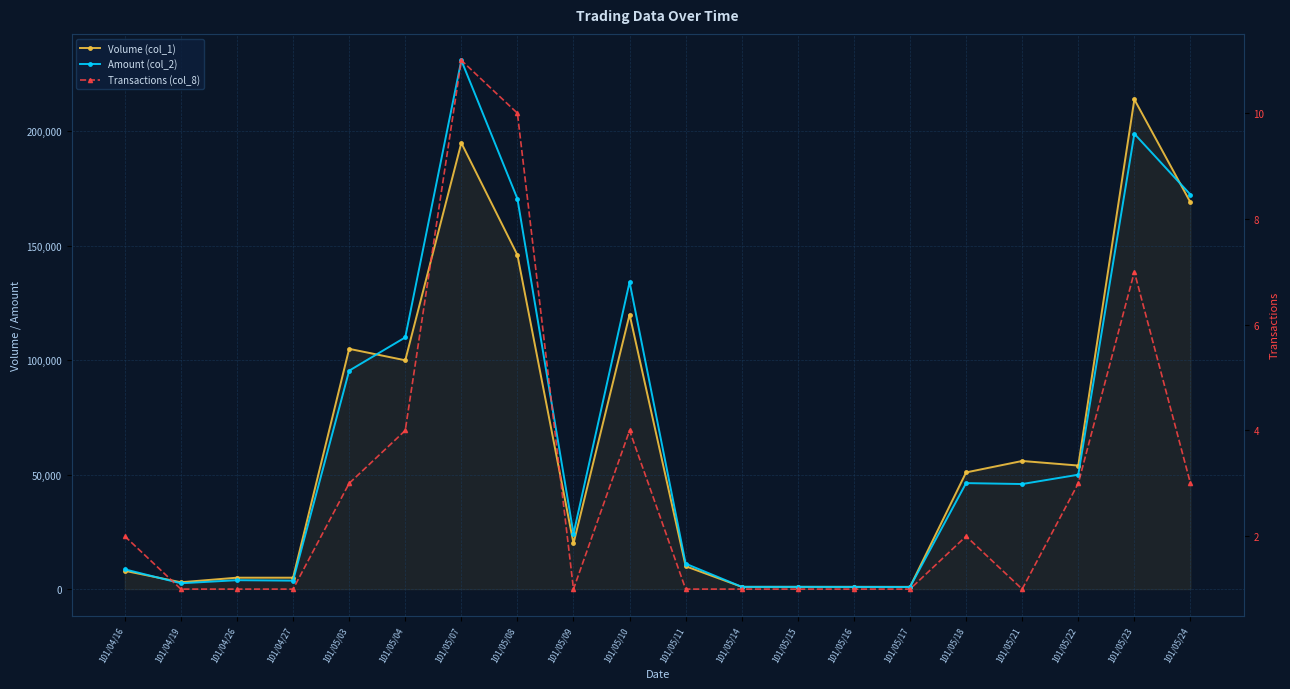

What is the value of the Transactions (col_8) point at the 4th from the left?

1